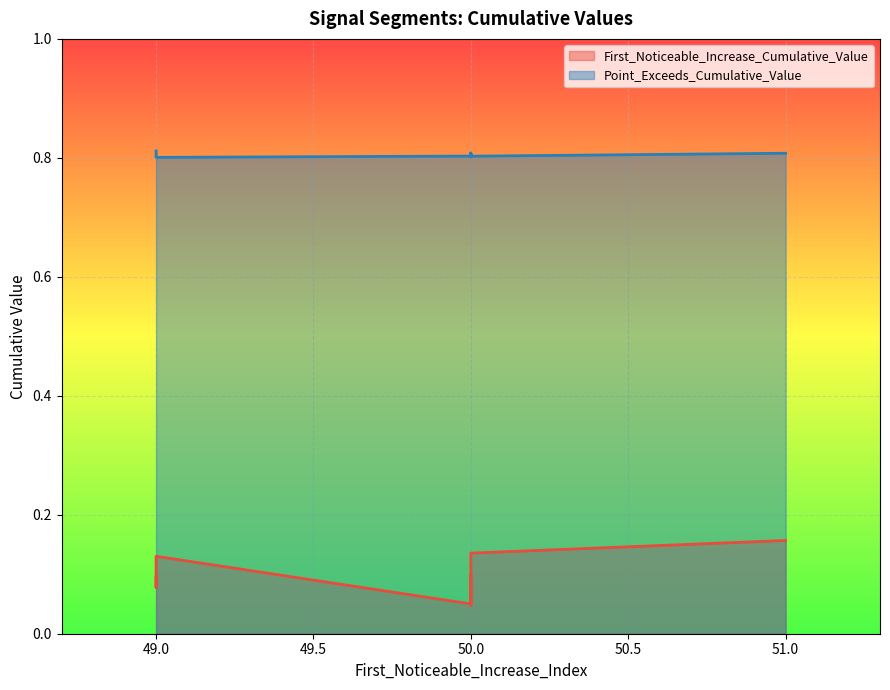

The Point_Exceeds_Cumulative_Value series shows 1.2 at 50. True or false?

False